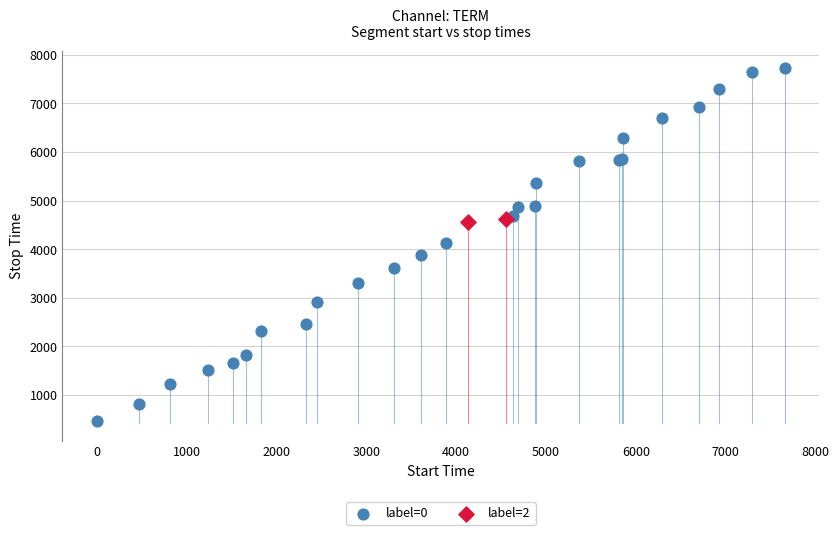

Which series contains the lowest Y value?

label=0